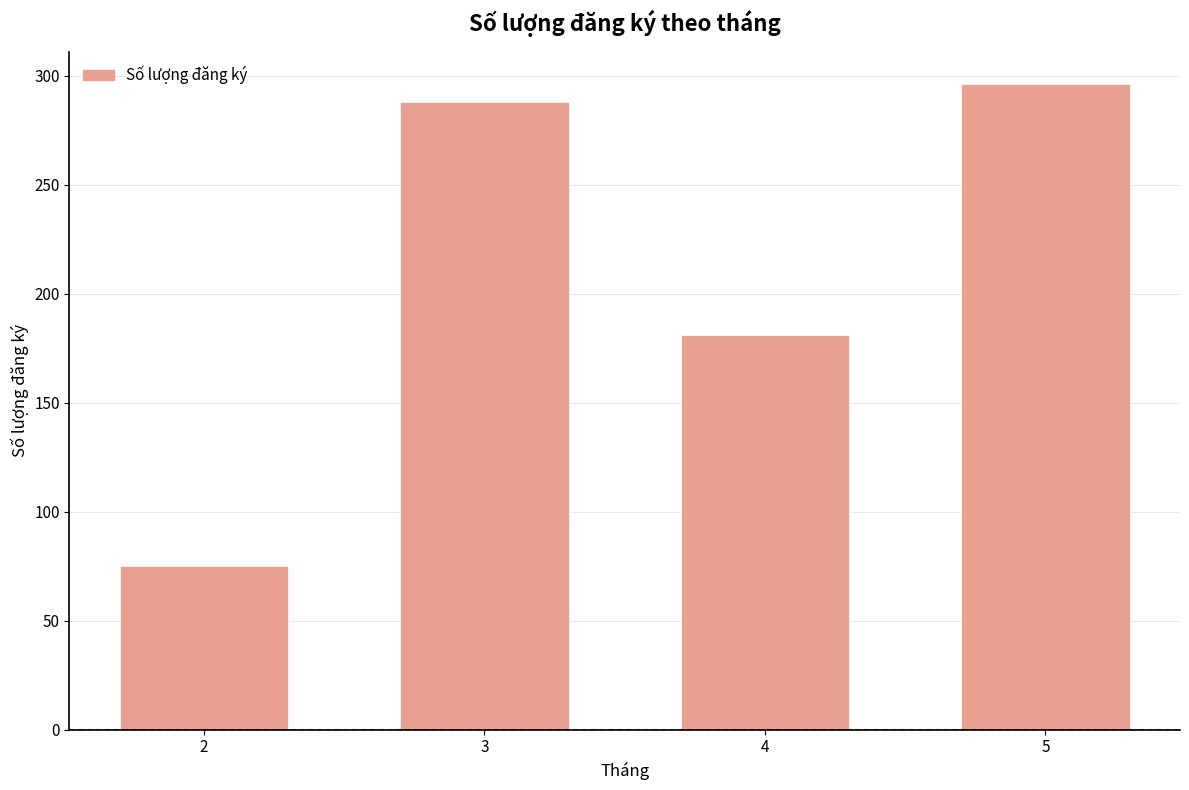

How many data points are less than 288?

2